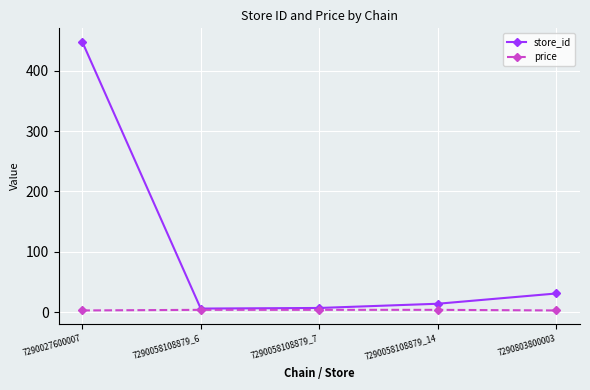

Which category has the highest value across all series?

7290027600007